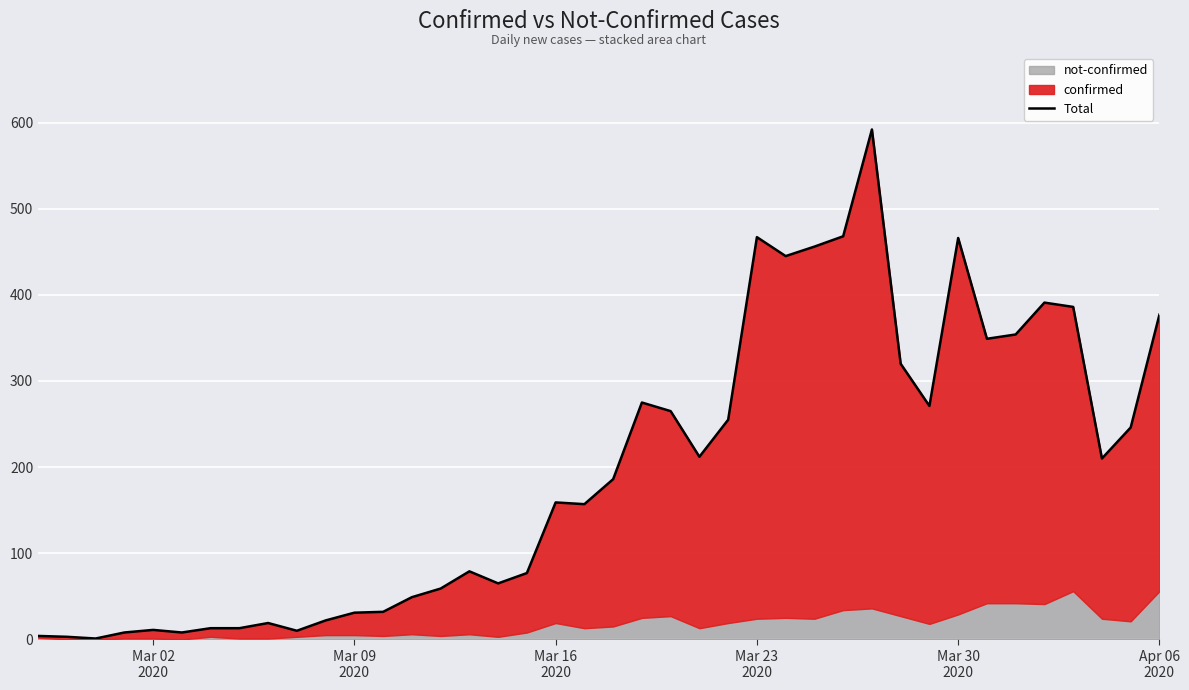

What is the average value?

195